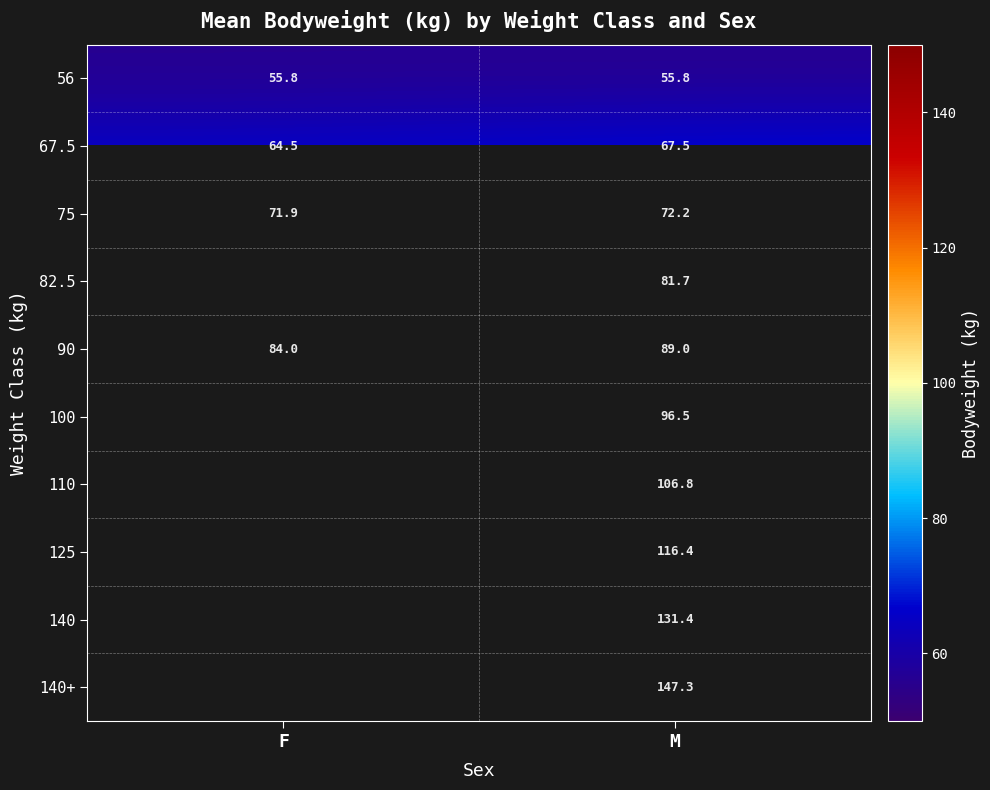

What is the difference between the highest and lowest values at M?

91.5